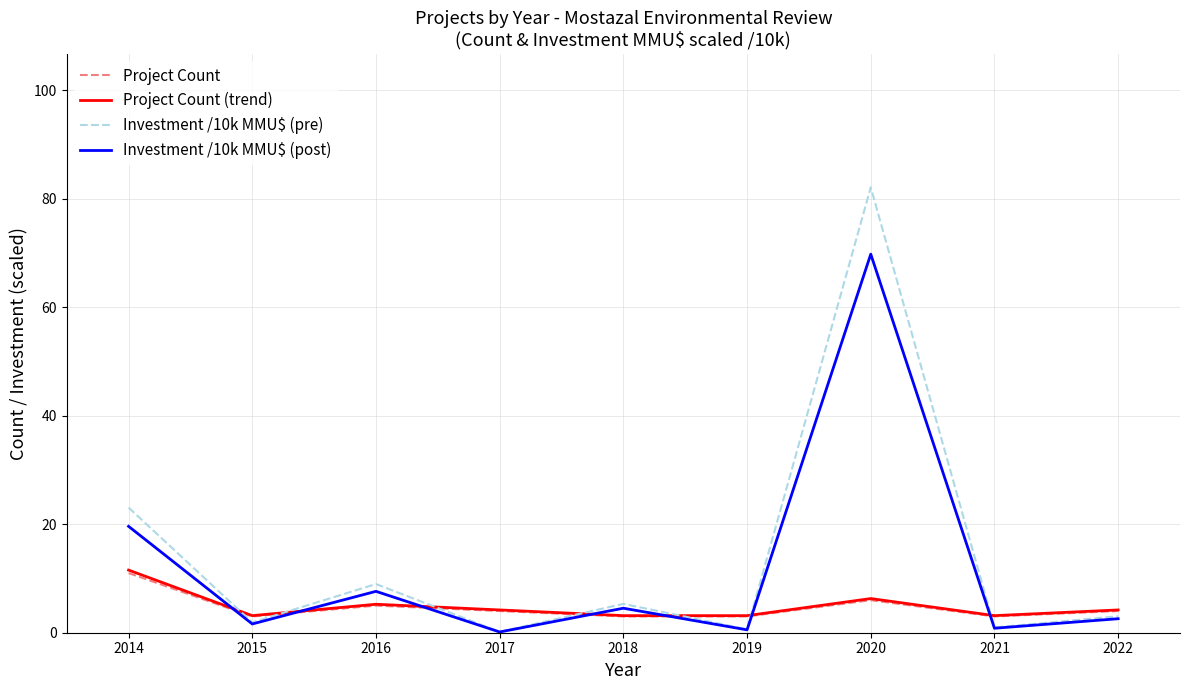

What is the total value across all series at 2018?

16.0